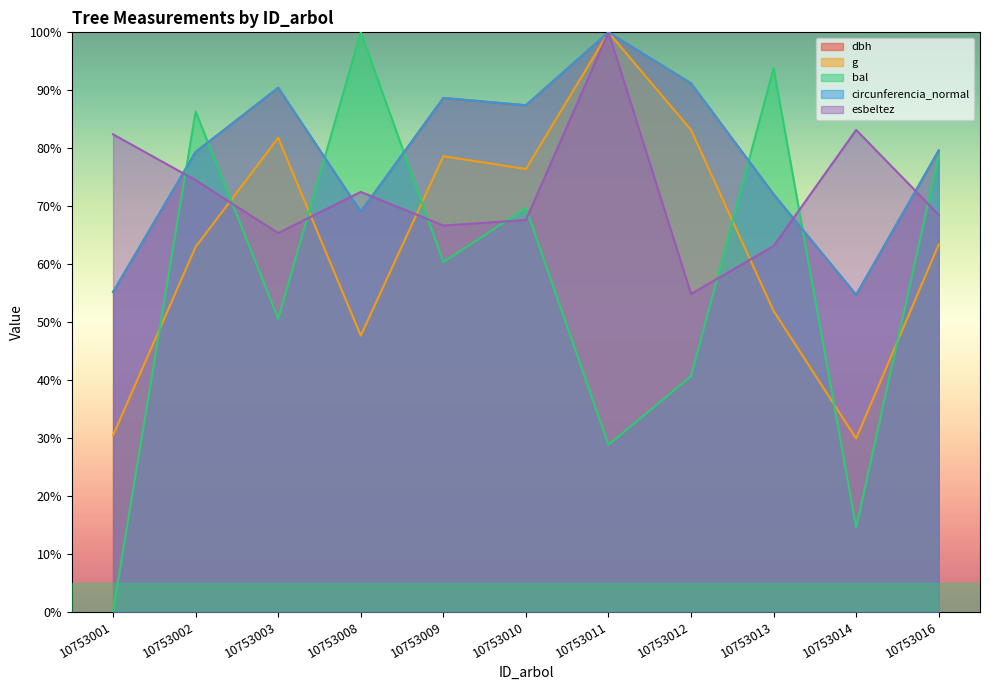

What is the approximate value of circunferencia_normal at 10753016?

79.6